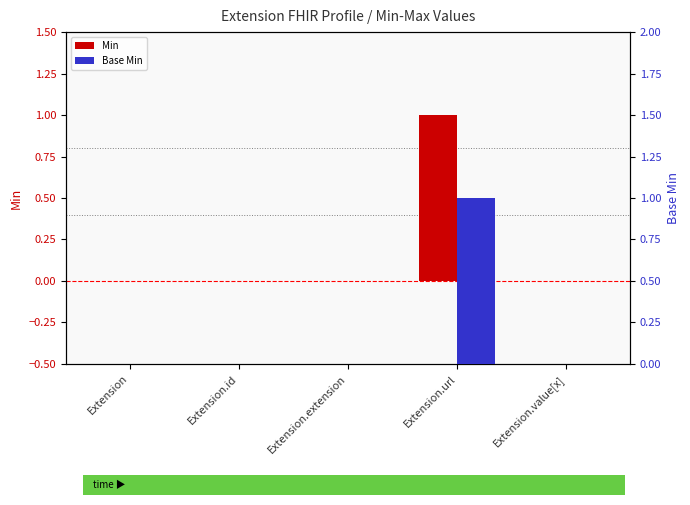

Which has a higher value, Extension.value[x] or Extension.extension?

Extension.value[x]